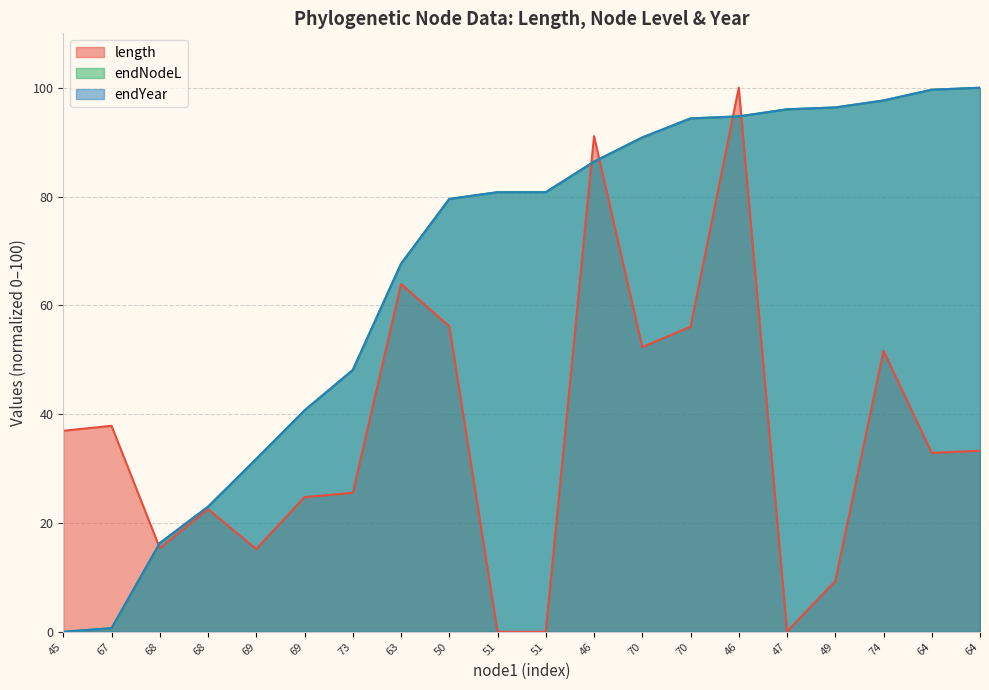

What is the average value of the length series?

36.3